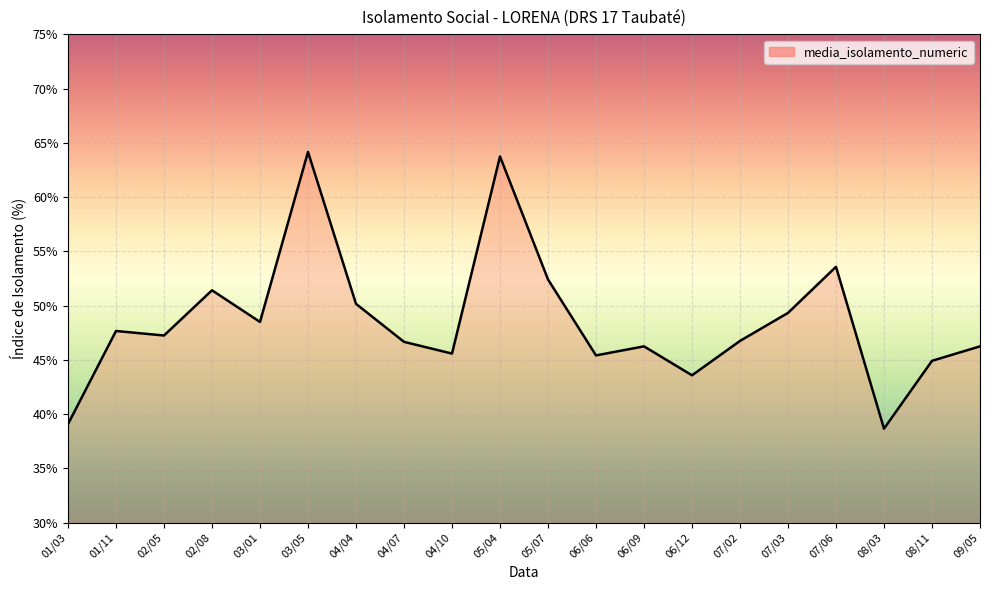

What position from the left is 06/09?

13